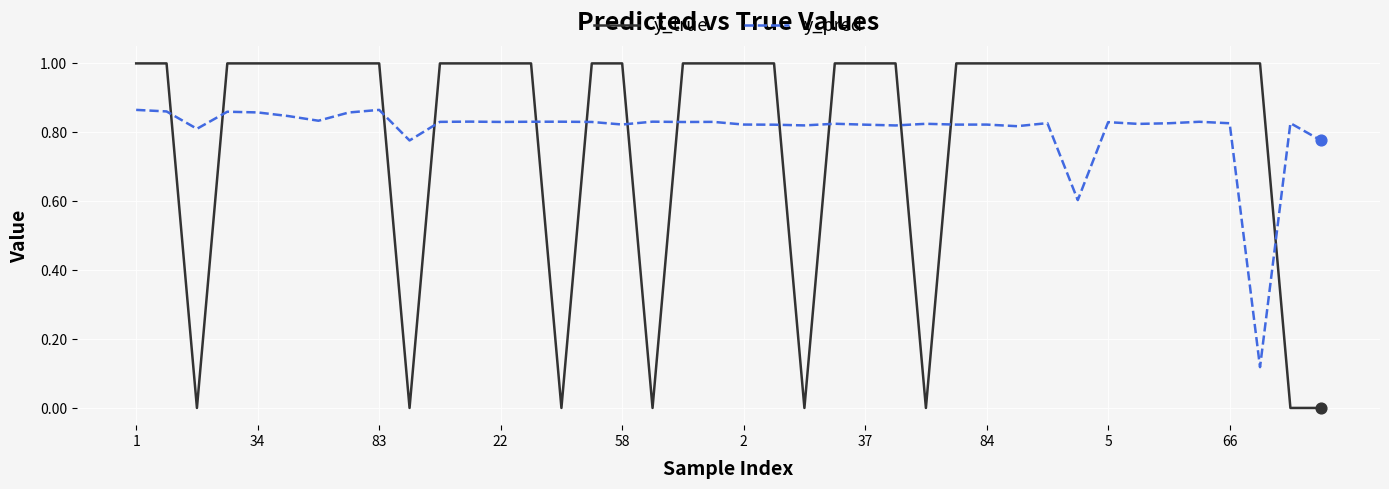

Which series ends up on top after the final intersection of y_pred and y_true?

y_pred